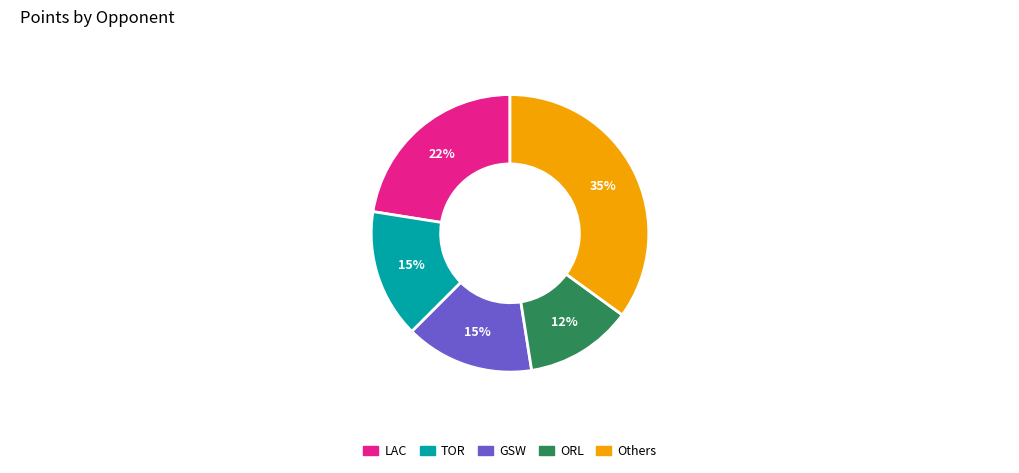

Which has a higher value, GSW or LAC?

LAC